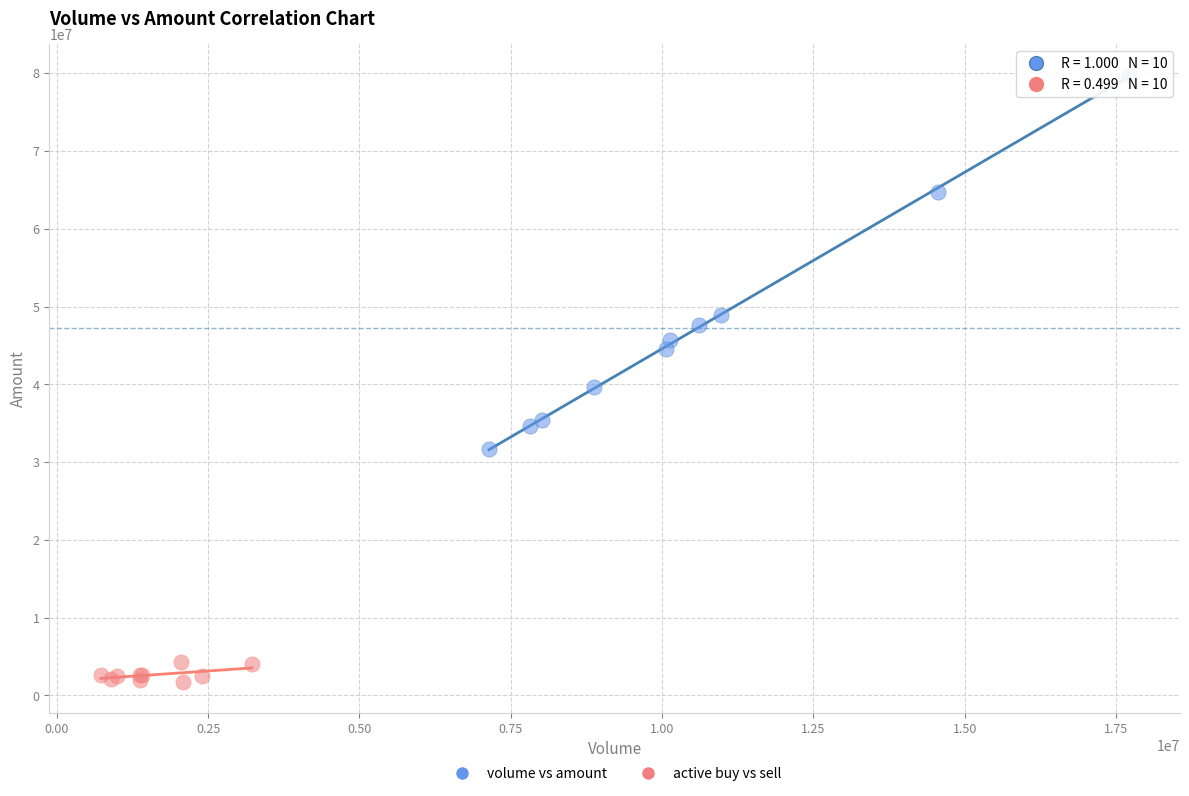

What are all the series names shown in the legend?

volume vs amount, active buy vs sell